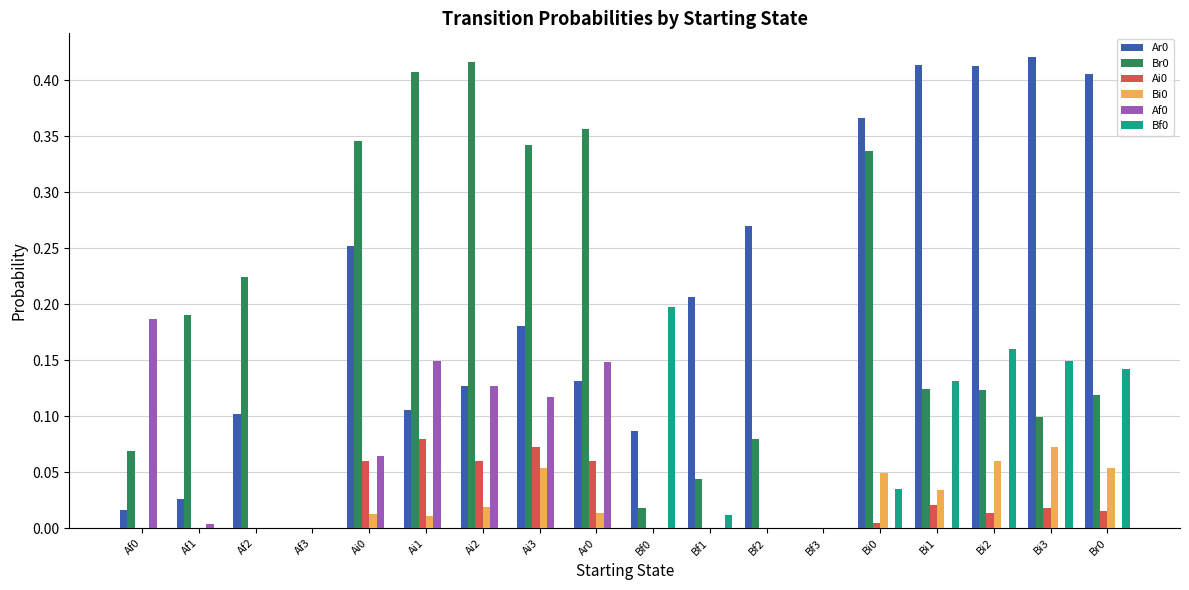

True or false: Ai0 has a value of 0.0 at Ai3.

False